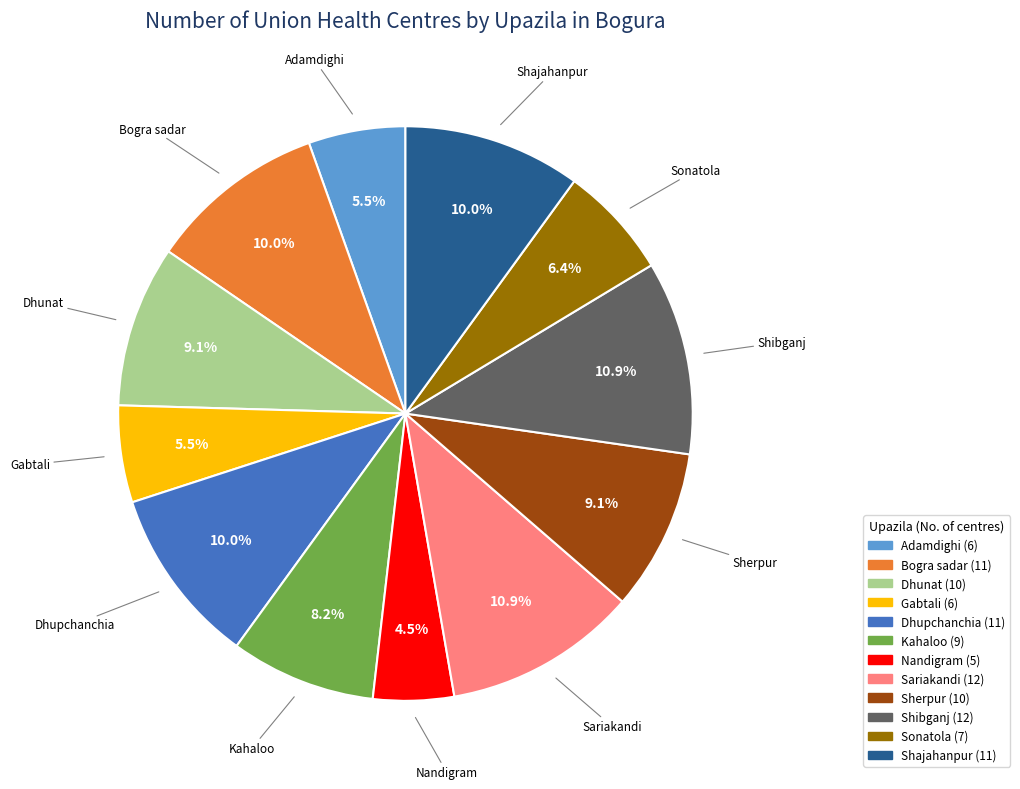

Which slice is the smallest?

Nandigram